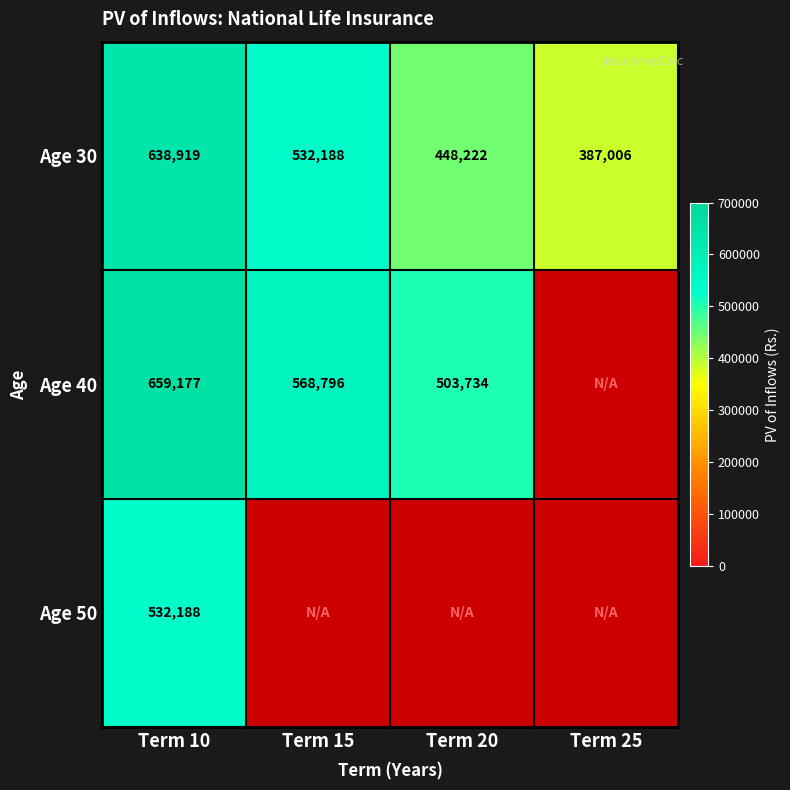

What is the difference between the maximum and minimum values in the Age 30 series?

251913